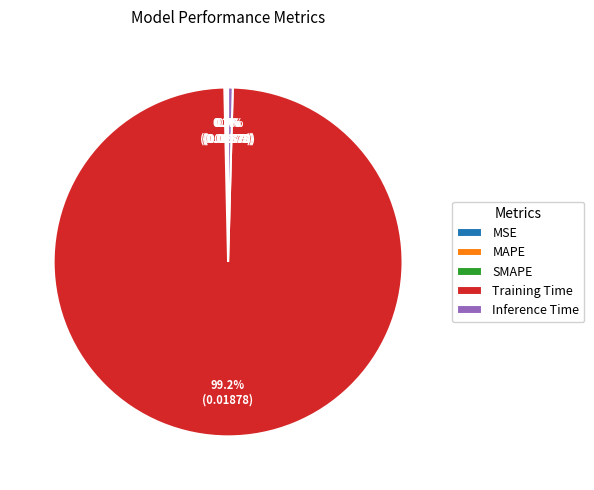

Which category has the biggest portion of the pie?

Training Time